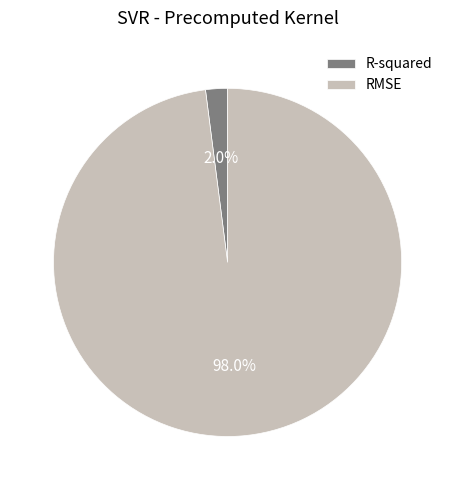

What is the majority slice?

RMSE